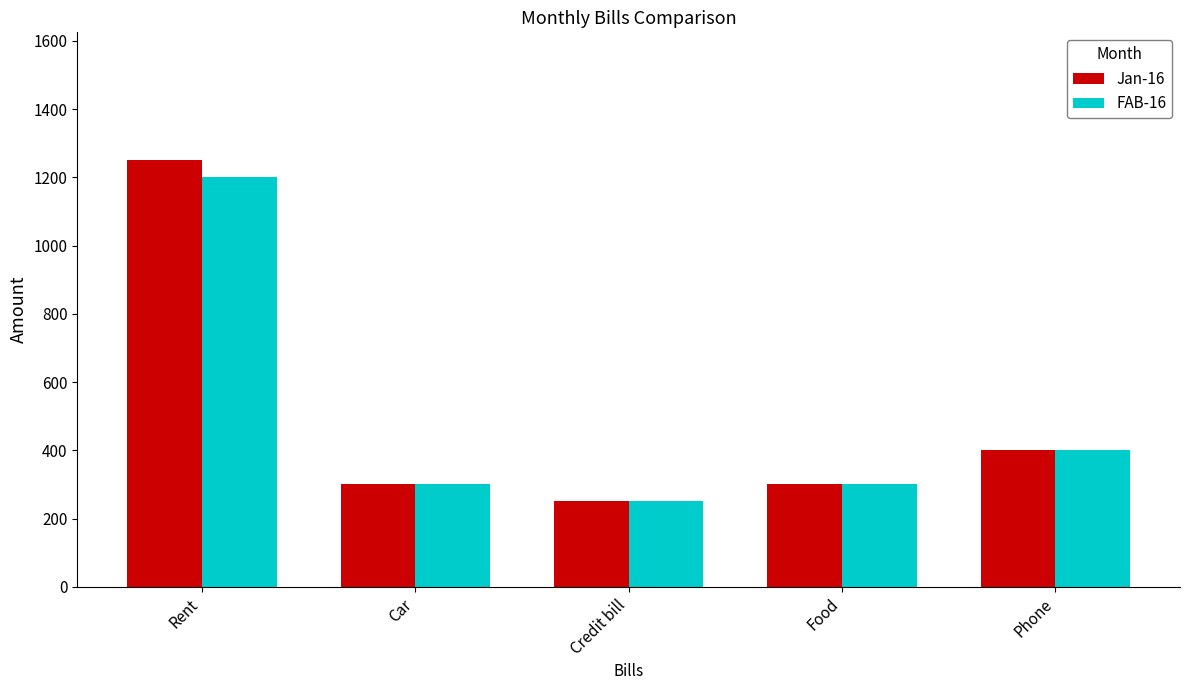

Is the value of FAB-16 at Car greater than the value of Jan-16 at Rent?

No